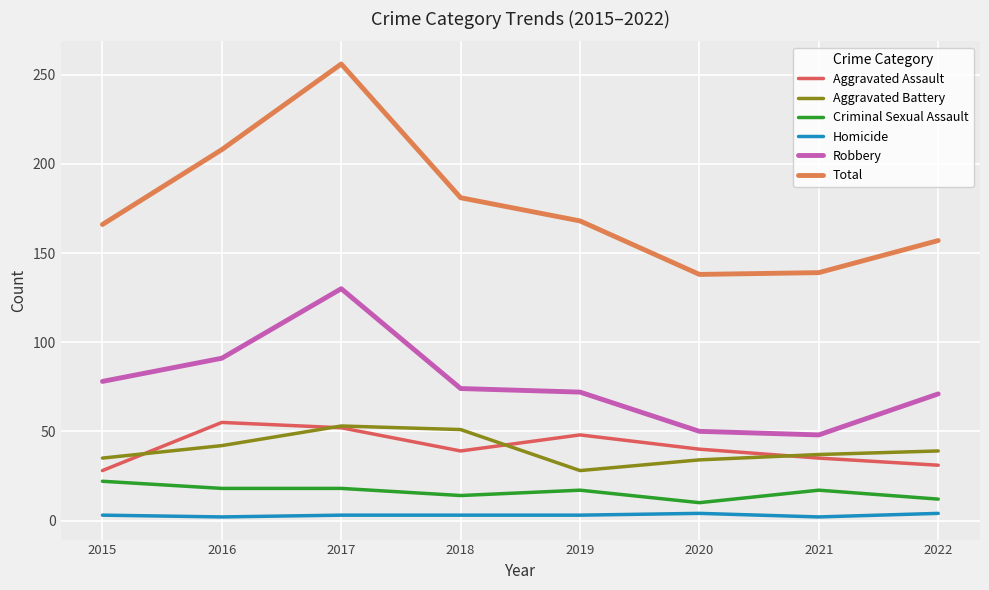

In Aggravated Assault, how many points are lower than both neighbors (excluding endpoints)?

1